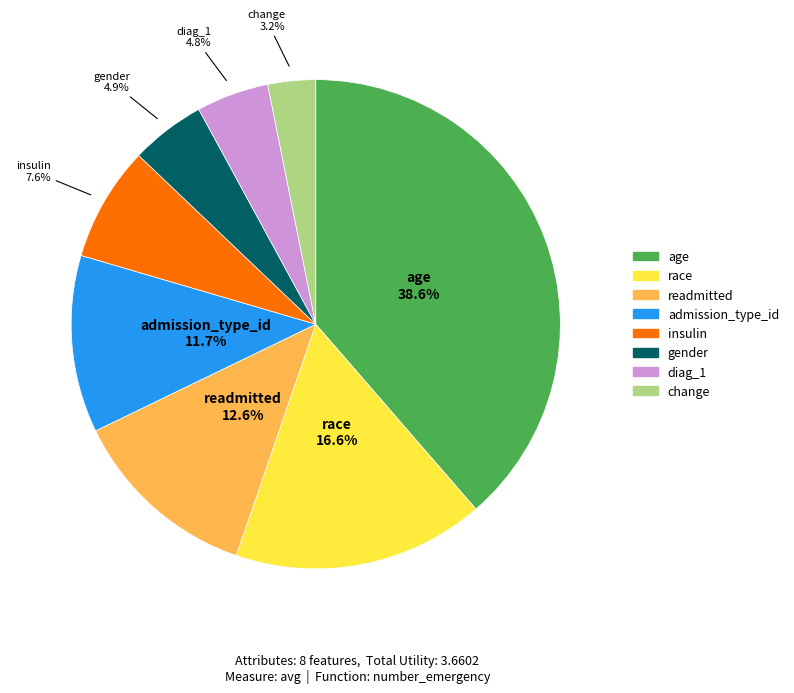

What is the largest slice in the pie chart?

age